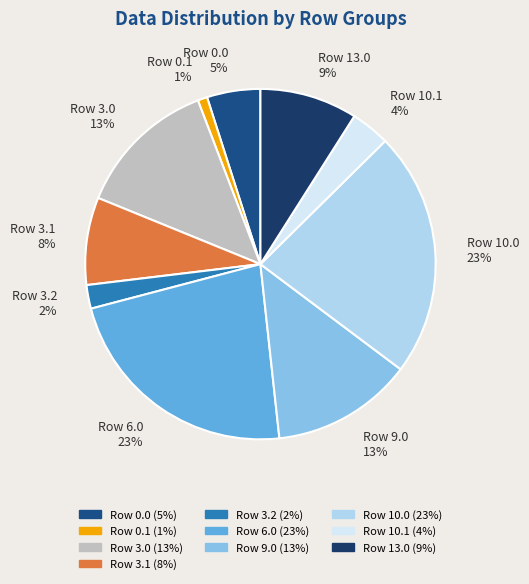

Combined, do Row 13.0 and Row 3.0 account for over 50%?

No